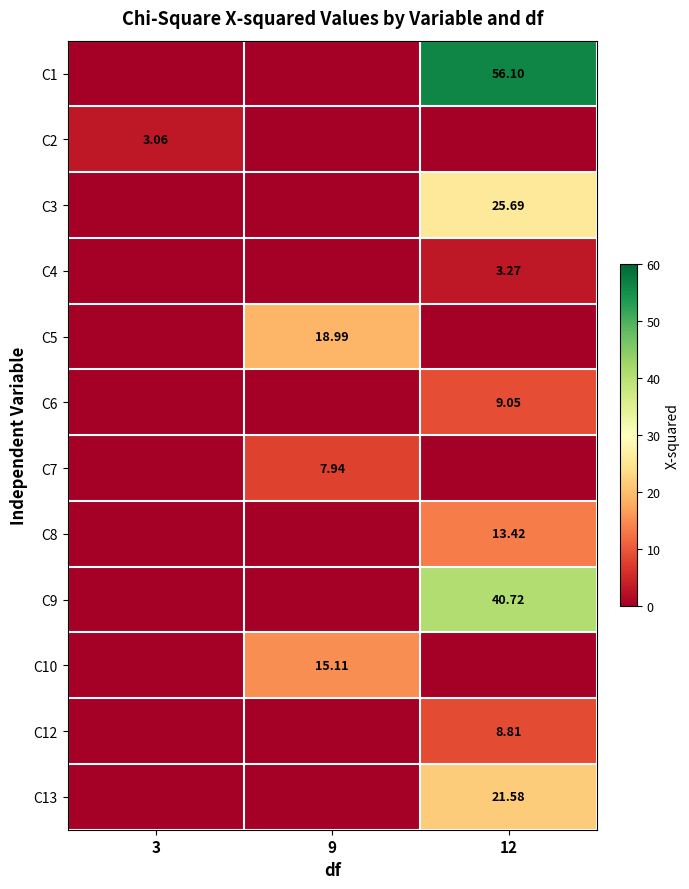

What is the total value across all series at 12?

178.6